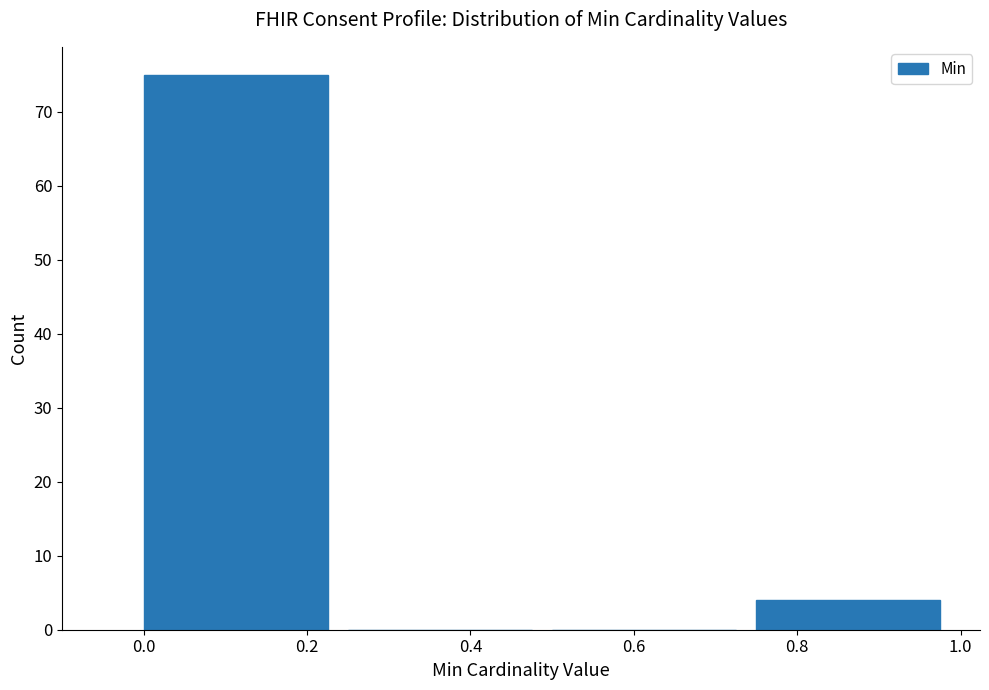

Over which range of the x-axis is the bar tallest?

0.00 to 0.25